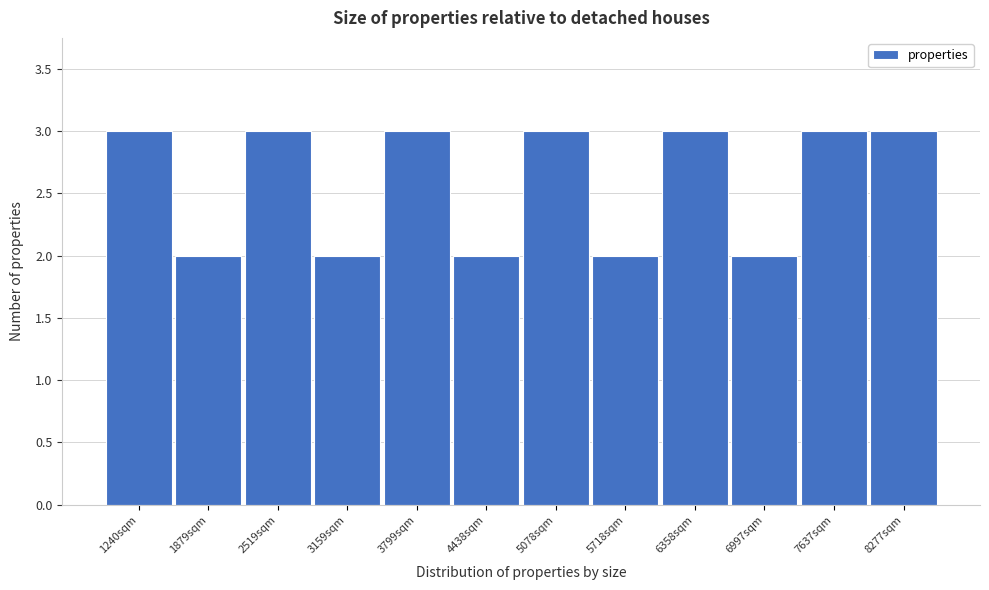

Reading right to left, what are all the values shown in this chart?

3	3	2	3	2	3	2	3	2	3	2	3